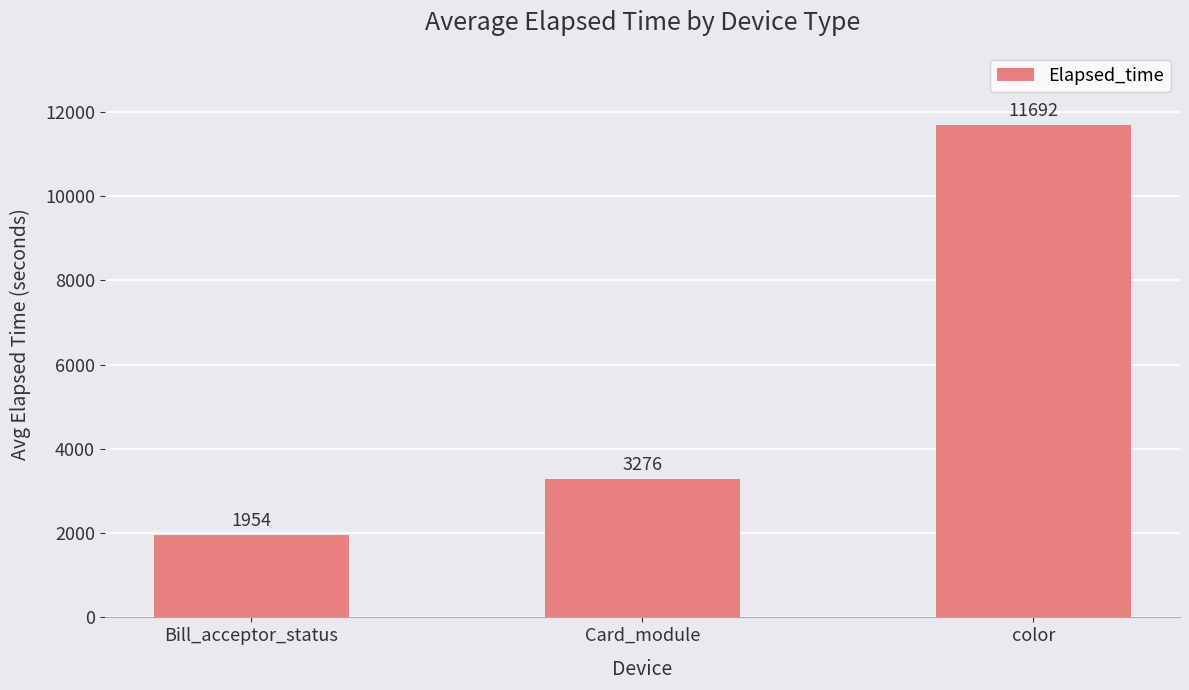

At which category does the chart reach its peak across all series?

color